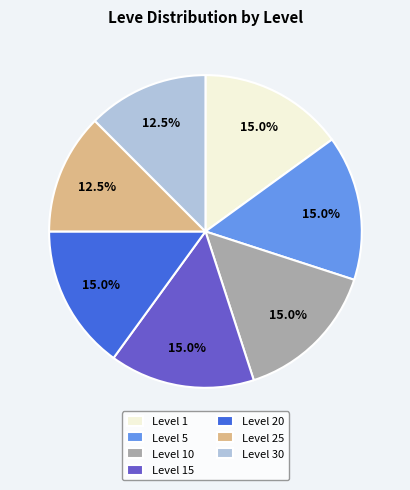

Approximately how many times larger is the value at Level 15 compared to Level 30?

1.2